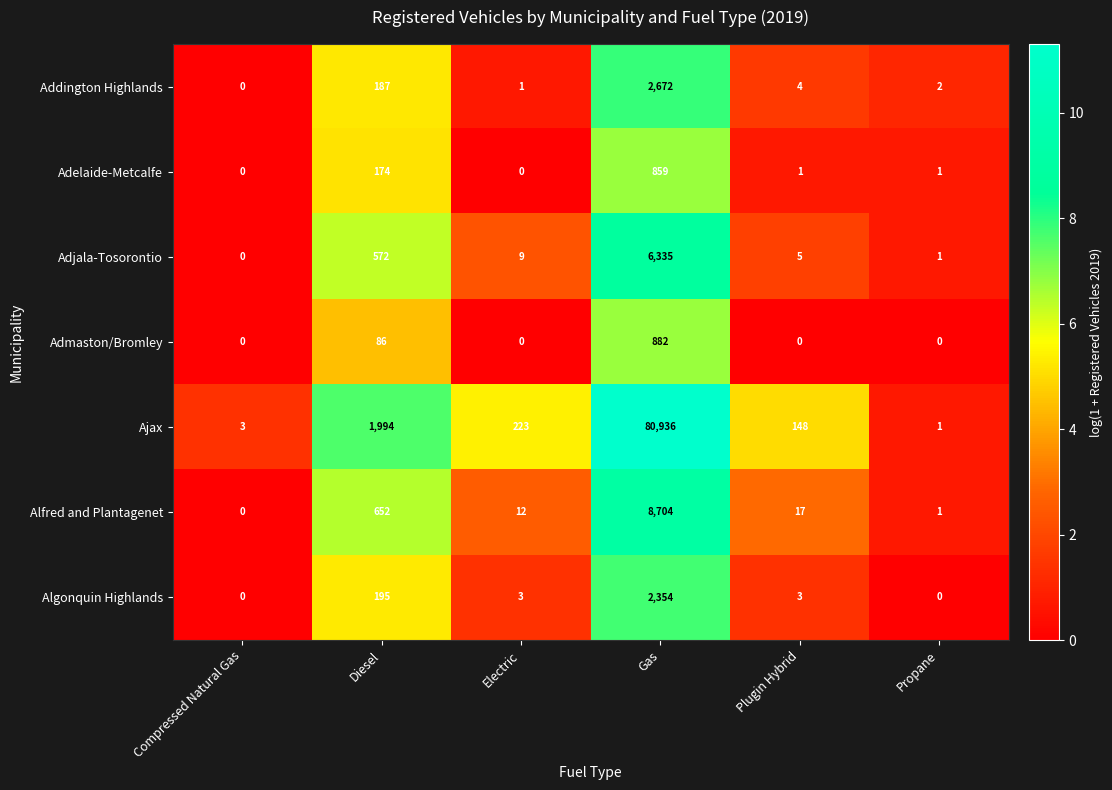

How many values in Alfred and Plantagenet are above zero?

5